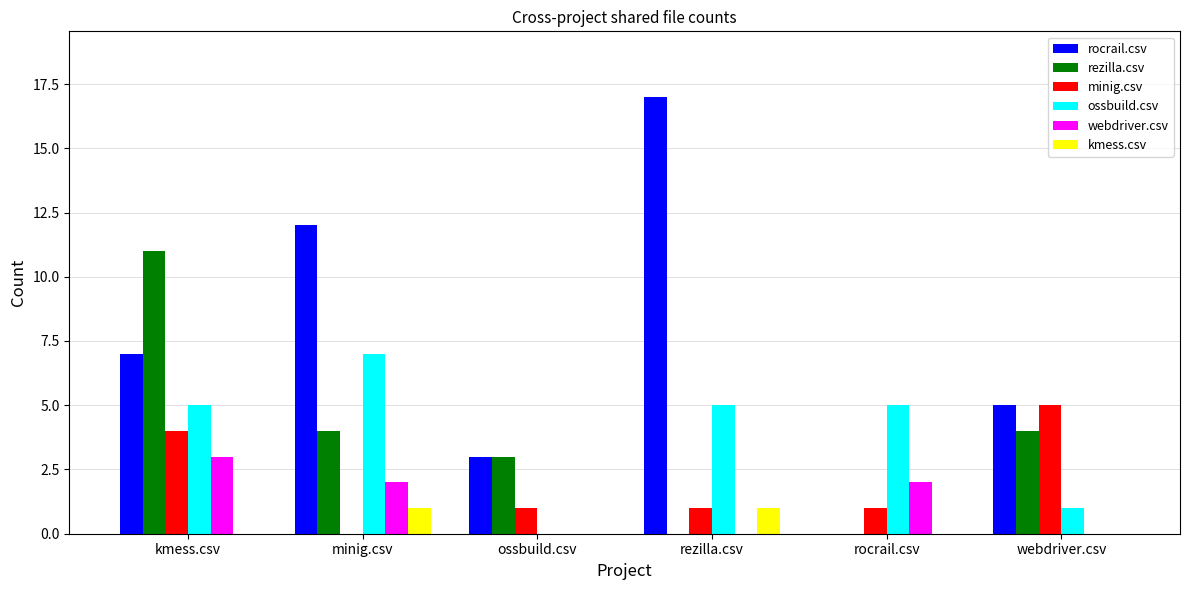

What is the total value across all series at kmess.csv?

30